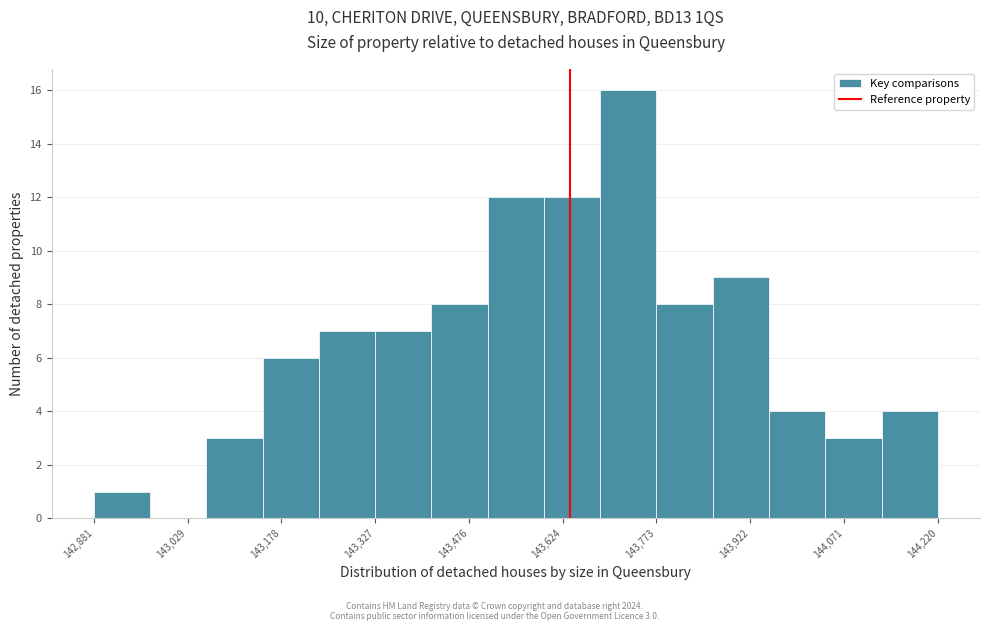

Which range on the x-axis has the tallest bar?

143680 to 143780